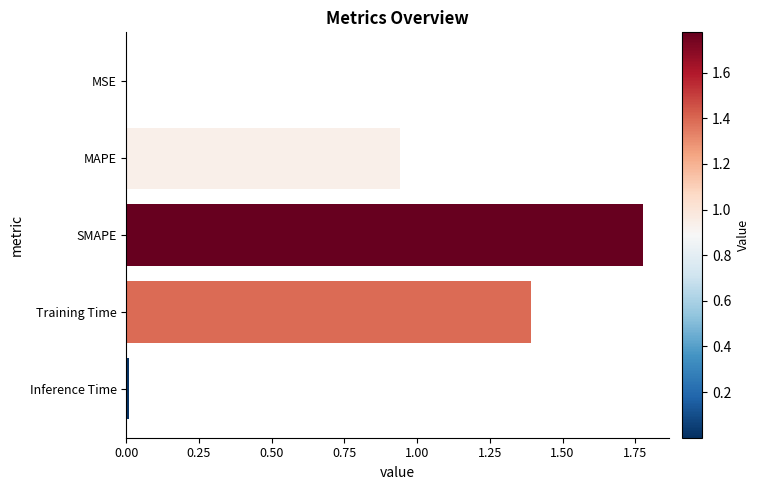

Which label corresponds to the largest value in the chart?

SMAPE